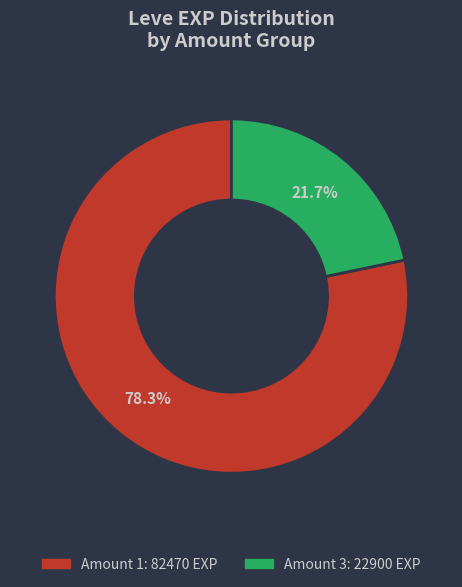

How many segments does this pie chart have?

2